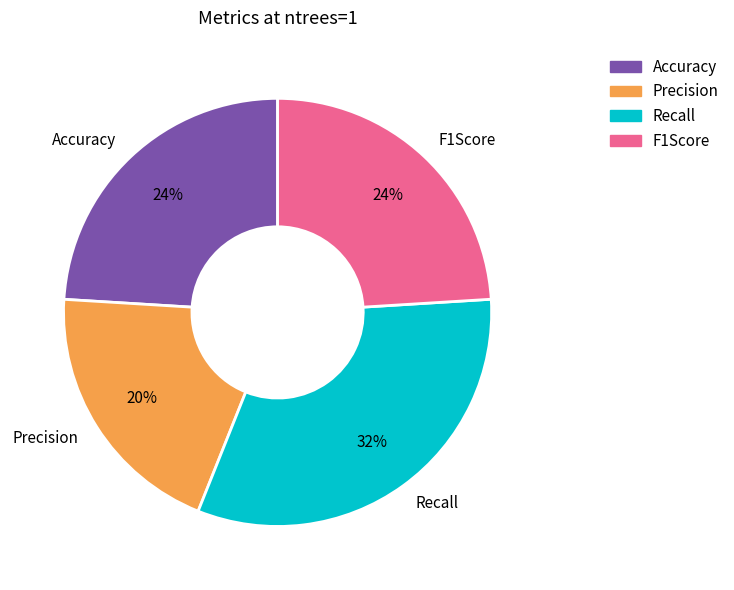

To the nearest percent, what percentage of the pie is Accuracy?

24%